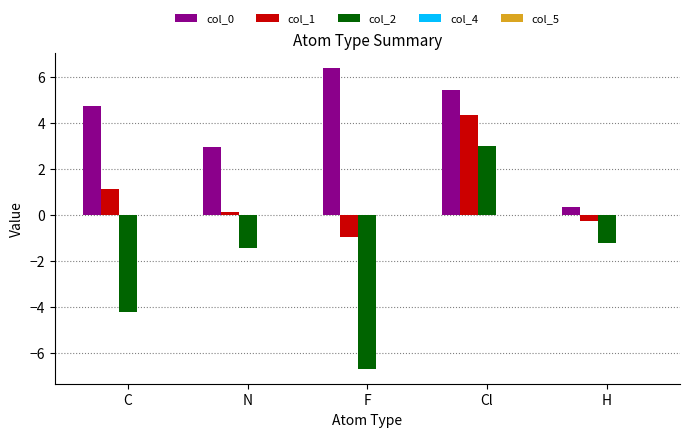

How many bars are there in each group?

3